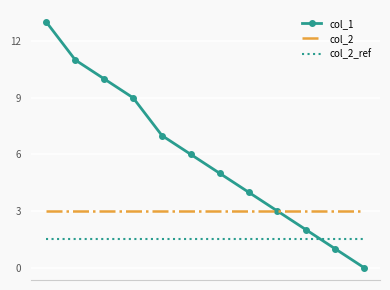

Which series has the widest spread of values?

col_1